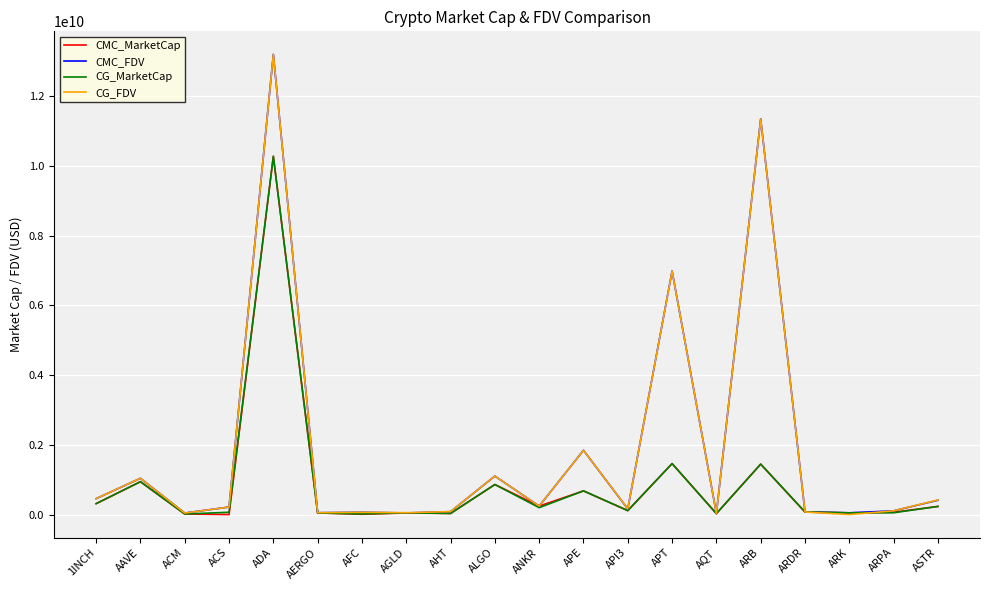

Is it true that CG_MarketCap equals 659137851.8 at APT?

False